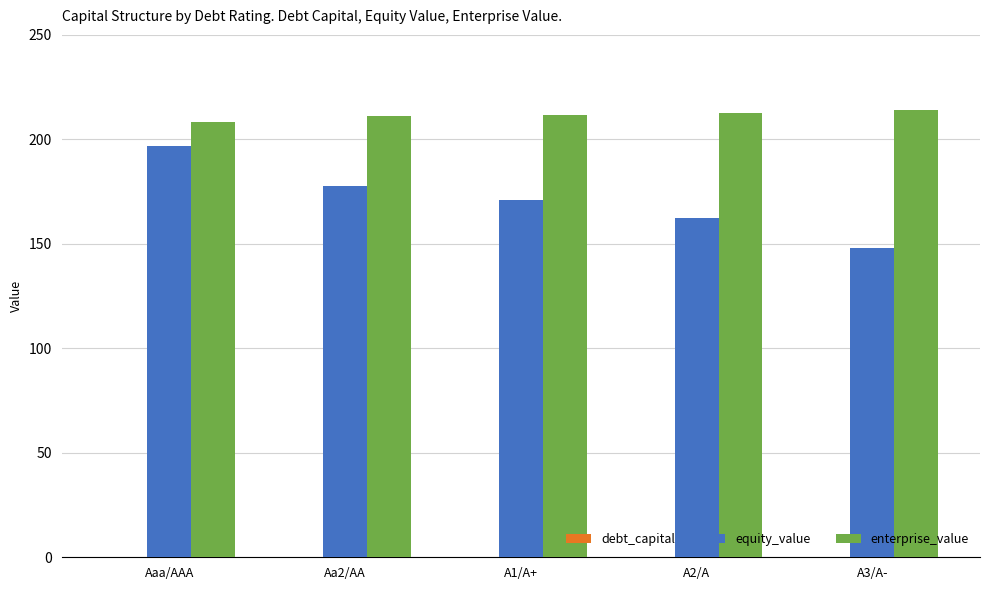

What is the highest value of the enterprise_value series?

214.2